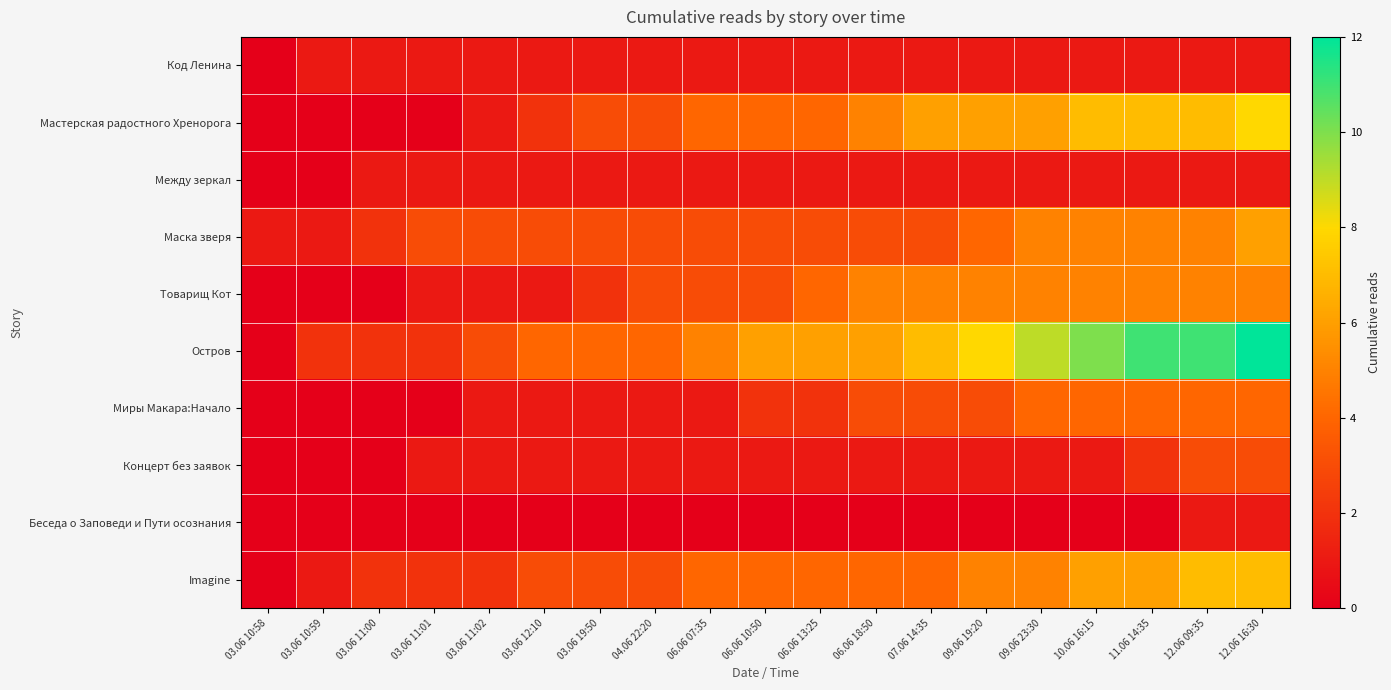

Reading left to right, extract all data points from this chart.

Код Ленина: 03.06 10:58=0	03.06 10:59=1	03.06 11:00=1	03.06 11:01=1	03.06 11:02=1	03.06 12:10=1	03.06 19:50=1	04.06 22:20=1	06.06 07:35=1	06.06 10:50=1	06.06 13:25=1	06.06 18:50=1	07.06 14:35=1	09.06 19:20=1	09.06 23:30=1	10.06 16:15=1	11.06 14:35=1	12.06 09:35=1	12.06 16:30=1
Мастерская радостного Хренорога: 03.06 10:58=0	03.06 10:59=0	03.06 11:00=0	03.06 11:01=0	03.06 11:02=1	03.06 12:10=2	03.06 19:50=3	04.06 22:20=3	06.06 07:35=4	06.06 10:50=4	06.06 13:25=4	06.06 18:50=5	07.06 14:35=6	09.06 19:20=6	09.06 23:30=6	10.06 16:15=7	11.06 14:35=7	12.06 09:35=7	12.06 16:30=8
Между зеркал: 03.06 10:58=0	03.06 10:59=0	03.06 11:00=1	03.06 11:01=1	03.06 11:02=1	03.06 12:10=1	03.06 19:50=1	04.06 22:20=1	06.06 07:35=1	06.06 10:50=1	06.06 13:25=1	06.06 18:50=1	07.06 14:35=1	09.06 19:20=1	09.06 23:30=1	10.06 16:15=1	11.06 14:35=1	12.06 09:35=1	12.06 16:30=1
Маска зверя: 03.06 10:58=1	03.06 10:59=1	03.06 11:00=2	03.06 11:01=3	03.06 11:02=3	03.06 12:10=3	03.06 19:50=3	04.06 22:20=3	06.06 07:35=3	06.06 10:50=3	06.06 13:25=3	06.06 18:50=3	07.06 14:35=3	09.06 19:20=4	09.06 23:30=5	10.06 16:15=5	11.06 14:35=5	12.06 09:35=5	12.06 16:30=6
Товарищ Кот: 03.06 10:58=0	03.06 10:59=0	03.06 11:00=0	03.06 11:01=1	03.06 11:02=1	03.06 12:10=1	03.06 19:50=2	04.06 22:20=3	06.06 07:35=3	06.06 10:50=3	06.06 13:25=4	06.06 18:50=5	07.06 14:35=5	09.06 19:20=5	09.06 23:30=5	10.06 16:15=5	11.06 14:35=5	12.06 09:35=5	12.06 16:30=5
Остров: 03.06 10:58=0	03.06 10:59=2	03.06 11:00=2	03.06 11:01=2	03.06 11:02=3	03.06 12:10=4	03.06 19:50=4	04.06 22:20=4	06.06 07:35=5	06.06 10:50=6	06.06 13:25=6	06.06 18:50=6	07.06 14:35=7	09.06 19:20=8	09.06 23:30=9	10.06 16:15=10	11.06 14:35=11	12.06 09:35=11	12.06 16:30=12
Миры Макара:Начало: 03.06 10:58=0	03.06 10:59=0	03.06 11:00=0	03.06 11:01=0	03.06 11:02=1	03.06 12:10=1	03.06 19:50=1	04.06 22:20=1	06.06 07:35=1	06.06 10:50=2	06.06 13:25=2	06.06 18:50=3	07.06 14:35=3	09.06 19:20=3	09.06 23:30=4	10.06 16:15=4	11.06 14:35=4	12.06 09:35=4	12.06 16:30=4
Концерт без заявок: 03.06 10:58=0	03.06 10:59=0	03.06 11:00=0	03.06 11:01=1	03.06 11:02=1	03.06 12:10=1	03.06 19:50=1	04.06 22:20=1	06.06 07:35=1	06.06 10:50=1	06.06 13:25=1	06.06 18:50=1	07.06 14:35=1	09.06 19:20=1	09.06 23:30=1	10.06 16:15=1	11.06 14:35=2	12.06 09:35=3	12.06 16:30=3
Беседа о Заповеди и Пути осознания: 03.06 10:58=0	03.06 10:59=0	03.06 11:00=0	03.06 11:01=0	03.06 11:02=0	03.06 12:10=0	03.06 19:50=0	04.06 22:20=0	06.06 07:35=0	06.06 10:50=0	06.06 13:25=0	06.06 18:50=0	07.06 14:35=0	09.06 19:20=0	09.06 23:30=0	10.06 16:15=0	11.06 14:35=0	12.06 09:35=1	12.06 16:30=1
Imagine: 03.06 10:58=0	03.06 10:59=1	03.06 11:00=2	03.06 11:01=2	03.06 11:02=2	03.06 12:10=3	03.06 19:50=3	04.06 22:20=3	06.06 07:35=4	06.06 10:50=4	06.06 13:25=4	06.06 18:50=4	07.06 14:35=4	09.06 19:20=5	09.06 23:30=5	10.06 16:15=6	11.06 14:35=6	12.06 09:35=7	12.06 16:30=7